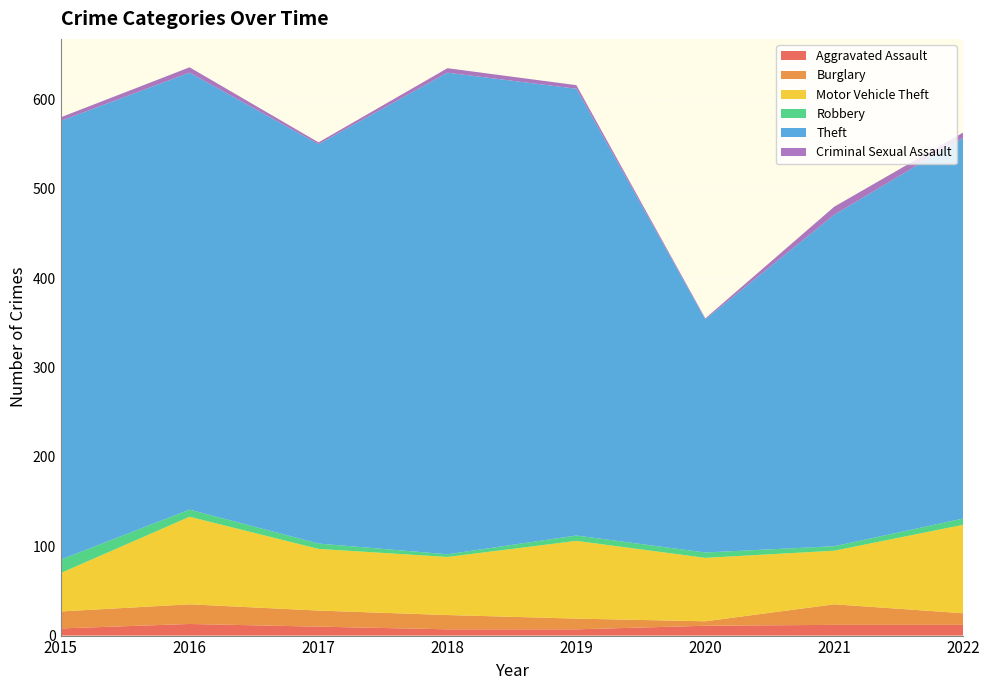

Reading right to left, extract all data points from this chart.

Aggravated Assault: 2022=12	2021=12	2020=11	2019=7	2018=7	2017=10	2016=13	2015=8
Burglary: 2022=13	2021=23	2020=5	2019=12	2018=16	2017=18	2016=22	2015=19
Motor Vehicle Theft: 2022=99	2021=60	2020=71	2019=87	2018=65	2017=69	2016=98	2015=43
Robbery: 2022=7	2021=5	2020=6	2019=6	2018=3	2017=6	2016=8	2015=15
Theft: 2022=426	2021=371	2020=261	2019=500	2018=539	2017=447	2016=489	2015=491
Criminal Sexual Assault: 2022=6	2021=9	2020=1	2019=4	2018=5	2017=2	2016=6	2015=4